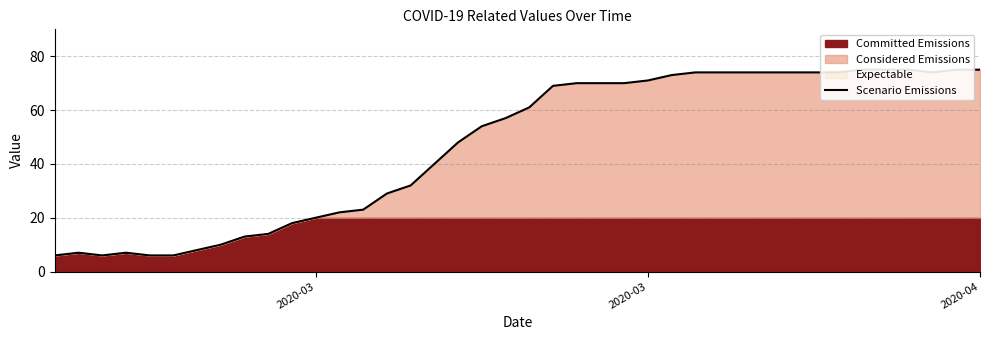

True or false: the data shows 23 at 27.

False